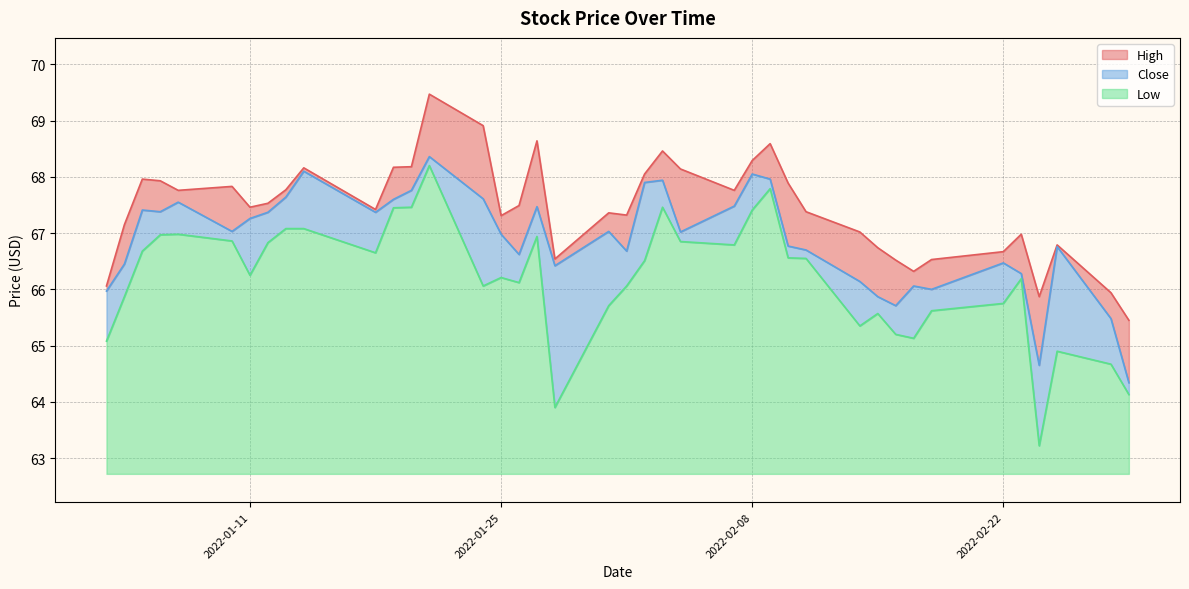

How many lines are shown in the chart?

3